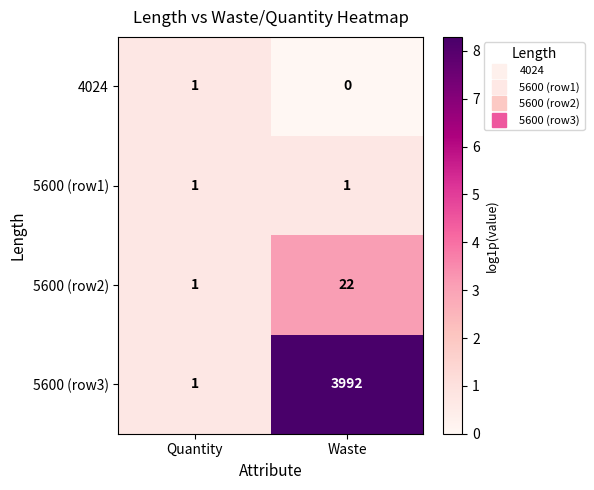

What is the total value across all series at Waste?

4015